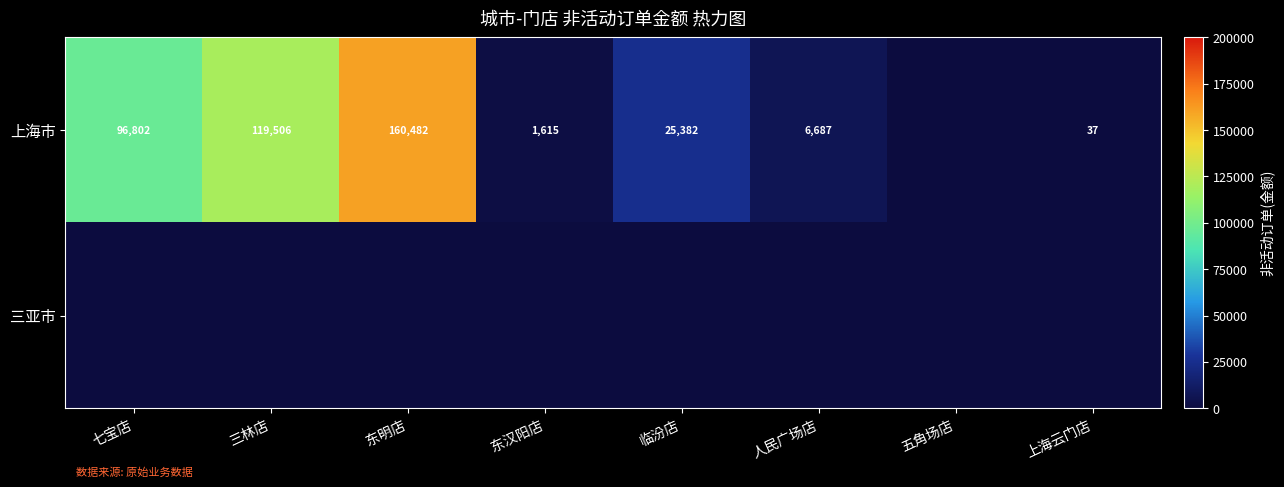

What is the sum of the 上海市 values at 临汾店 and 东汉阳店?

26997